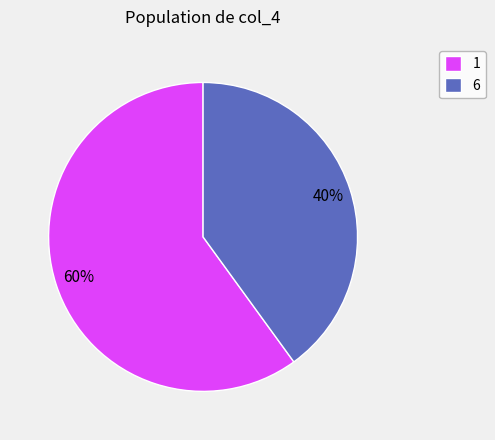

Is the sum of 1 and 6 greater than half?

Yes